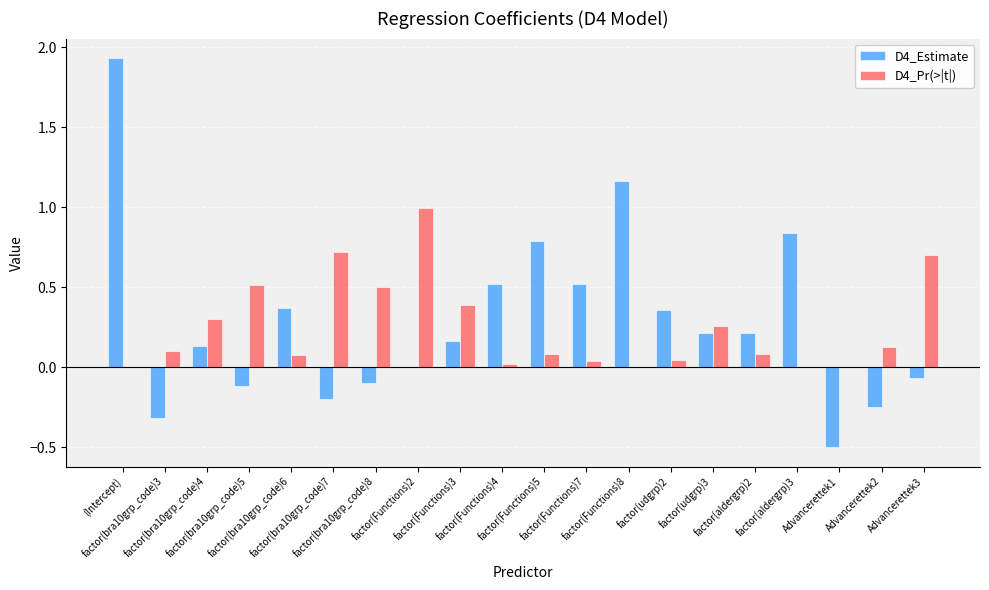

Count the number of categories in the chart.

20